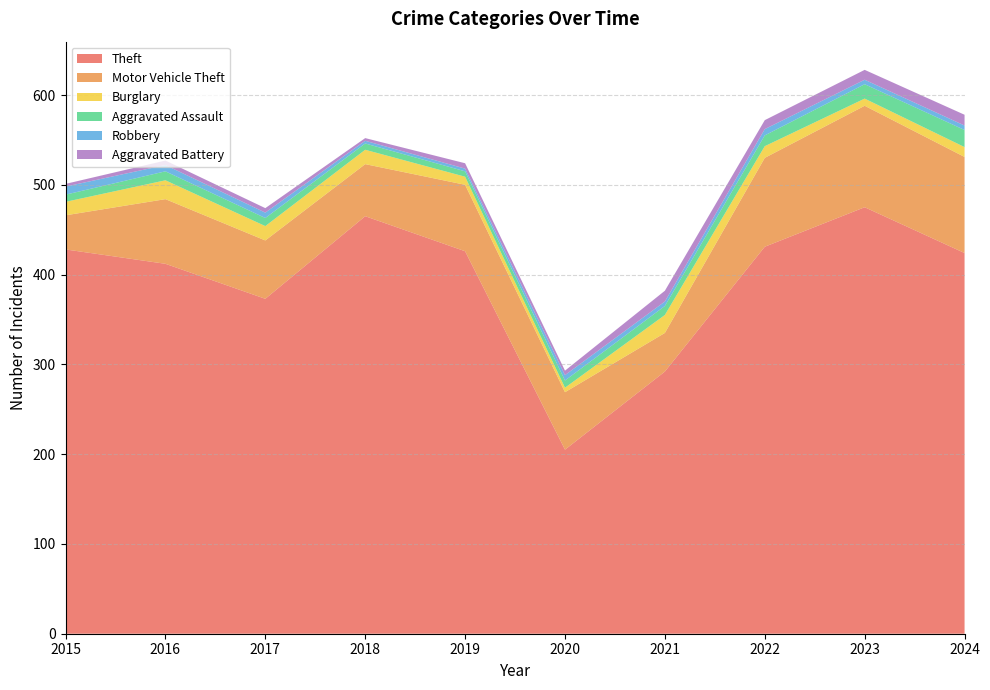

Reading left to right, what are all the values shown in this chart?

Theft: 2015=428	2016=412	2017=373	2018=465	2019=426	2020=205	2021=292	2022=431	2023=475	2024=424
Motor Vehicle Theft: 2015=38	2016=72	2017=65	2018=58	2019=74	2020=64	2021=43	2022=99	2023=113	2024=107
Burglary: 2015=15	2016=21	2017=16	2018=16	2019=9	2020=5	2021=20	2022=13	2023=8	2024=11
Aggravated Assault: 2015=8	2016=10	2017=9	2018=7	2019=6	2020=8	2021=10	2022=12	2023=16	2024=19
Robbery: 2015=9	2016=7	2017=6	2018=3	2019=3	2020=6	2021=5	2022=7	2023=5	2024=5
Aggravated Battery: 2015=3	2016=5	2017=5	2018=3	2019=6	2020=5	2021=12	2022=10	2023=11	2024=12